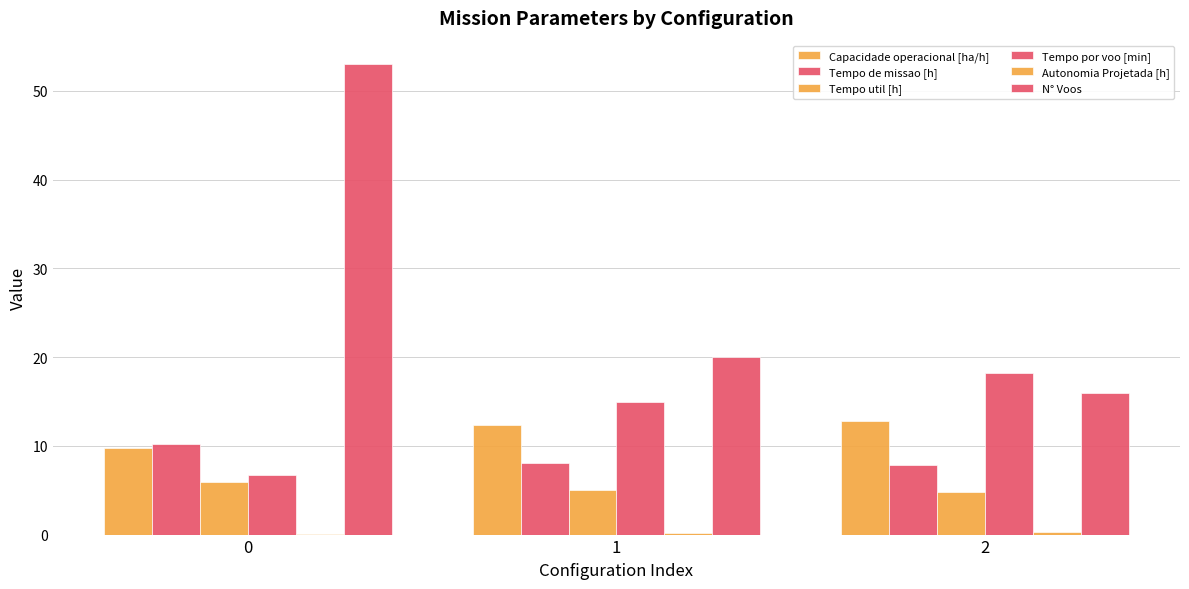

Are the bars grouped side by side (vs. stacked)?

Yes